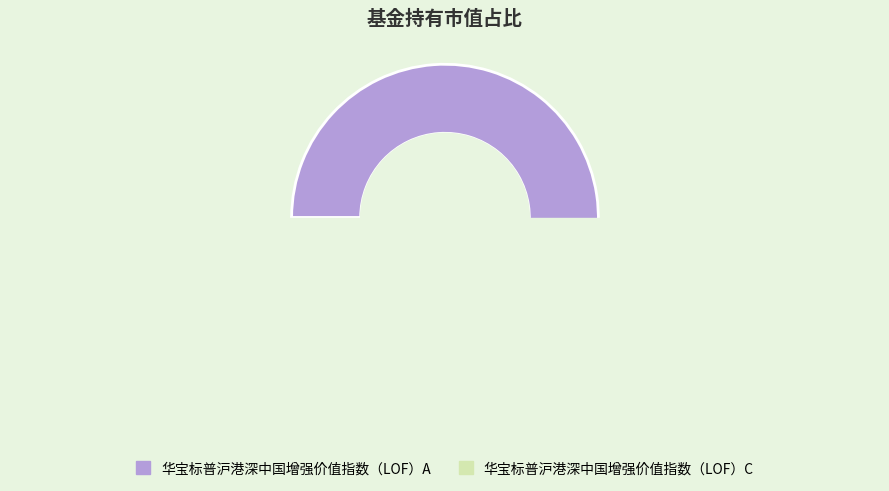

What percentage is NOT represented by 华宝标普沪港深中国增强价值指数（LOF）C?

95.2%